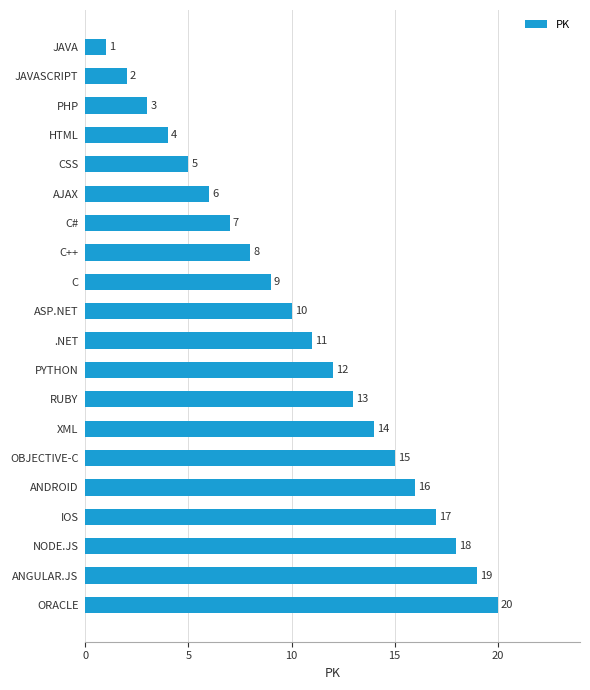

Is it true that the value at NODE.JS is 6?

False